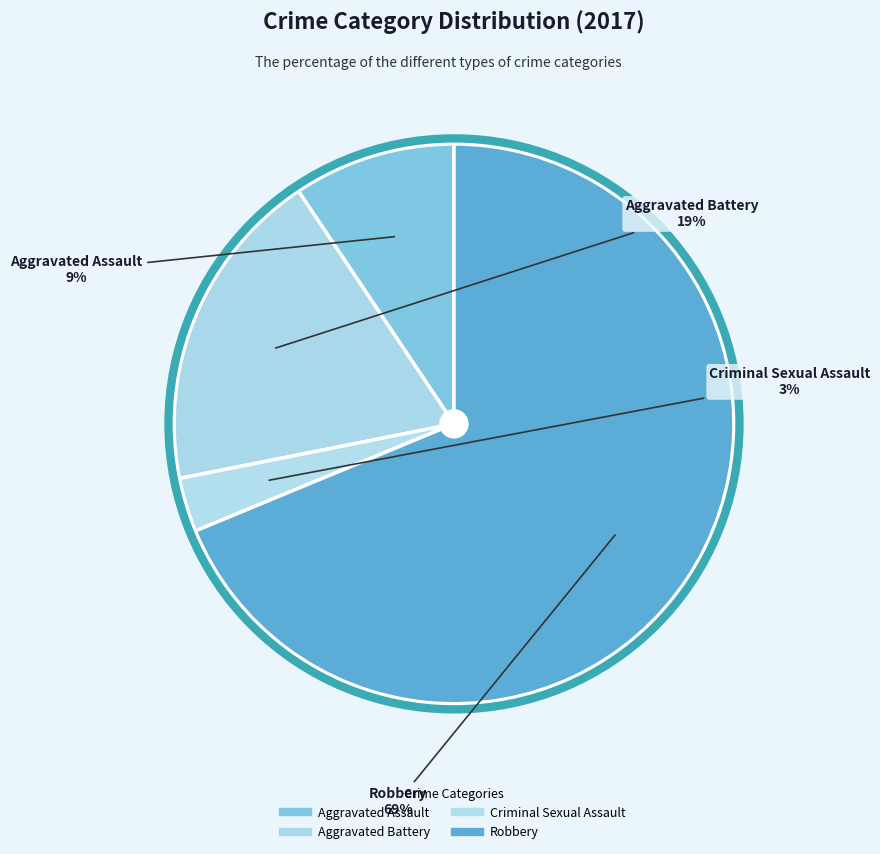

To the nearest percent, what is the combined percentage of Aggravated Assault and Criminal Sexual Assault?

12%